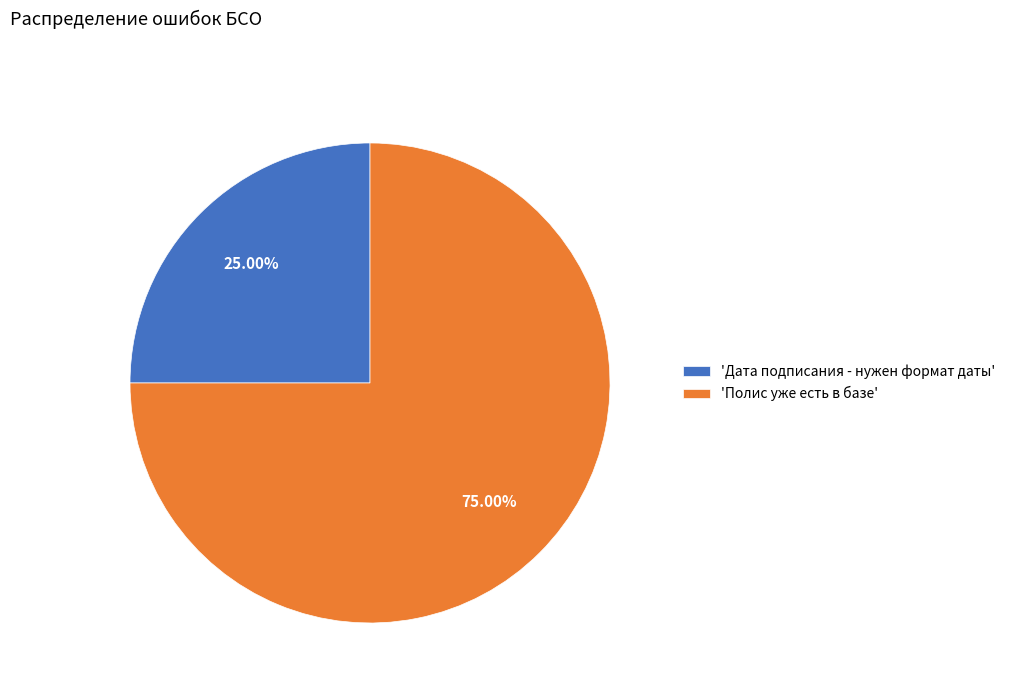

Is the sum of 'Полис уже есть в базе' and 'Дата подписания - нужен формат даты' greater than half?

Yes